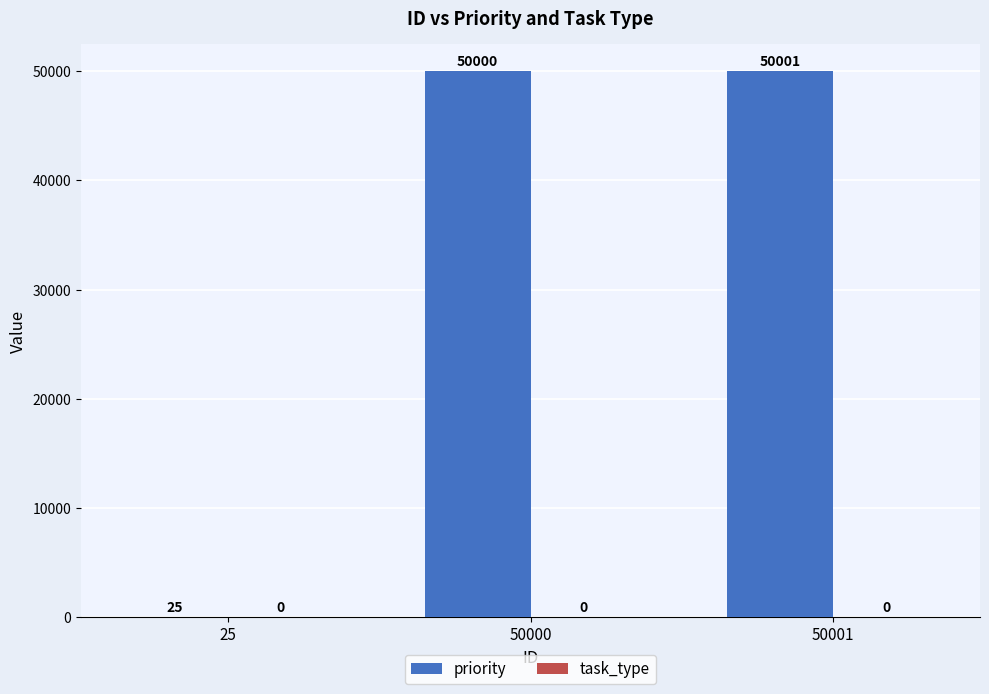

The value at 50000 is 50000. True or false?

True